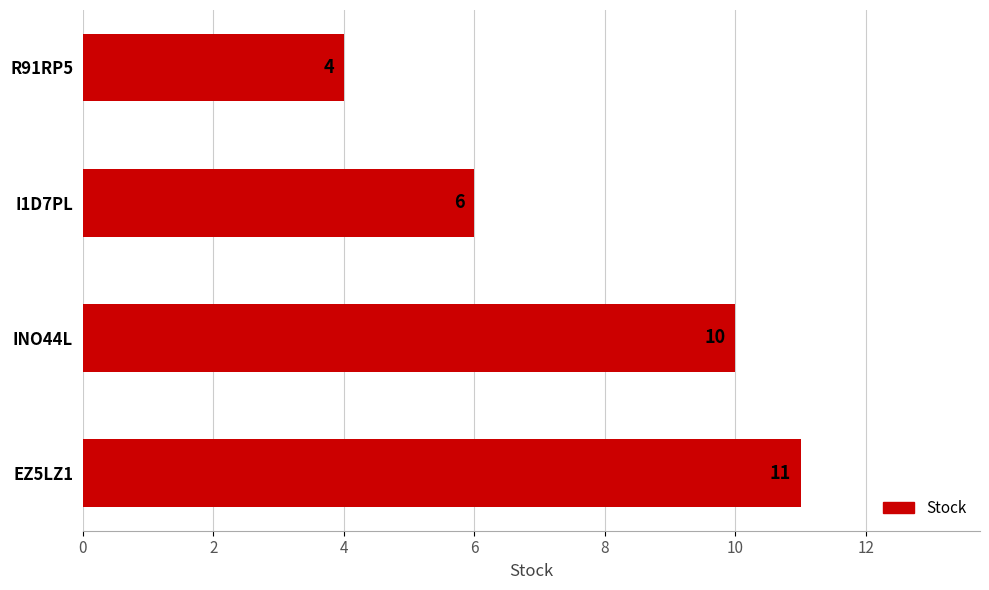

Count the number of data series in this chart.

1